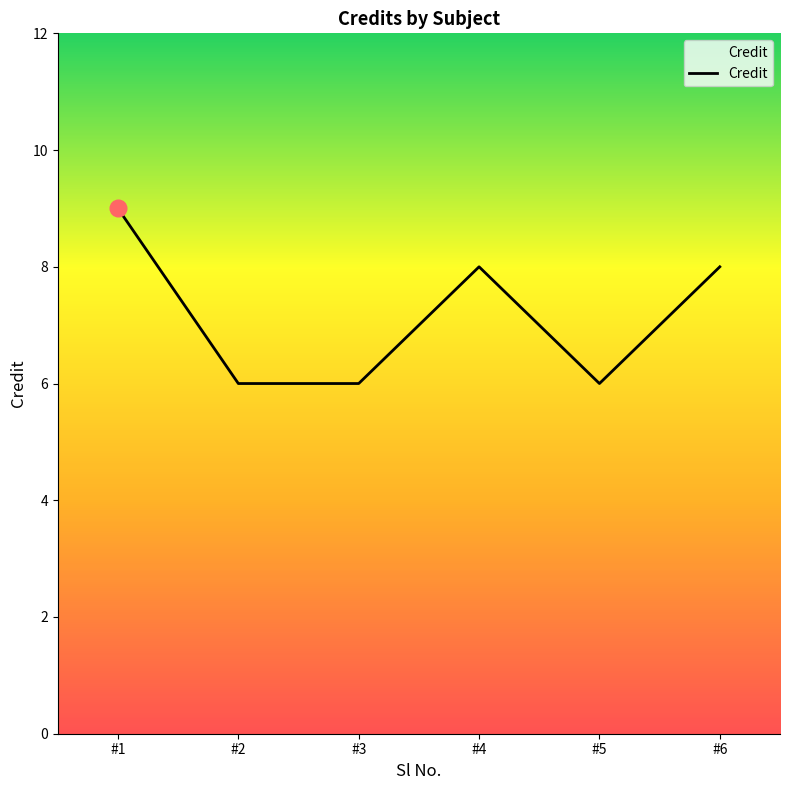

The value at #2 is 3. True or false?

False